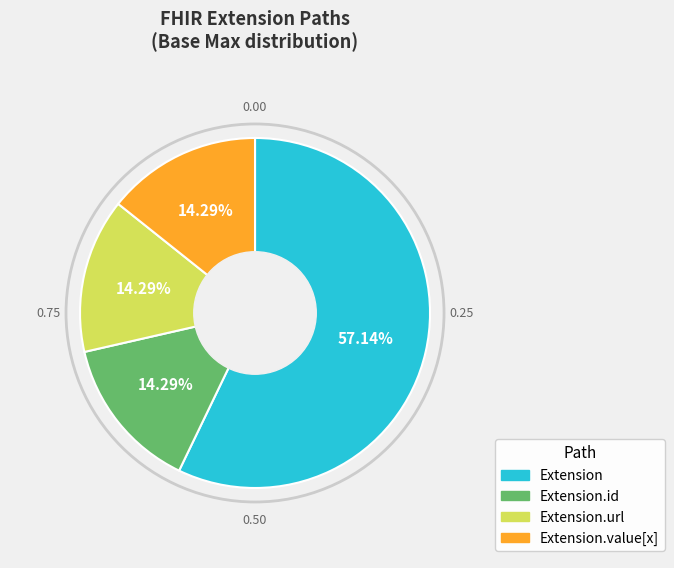

Does any single category account for the majority?

Yes